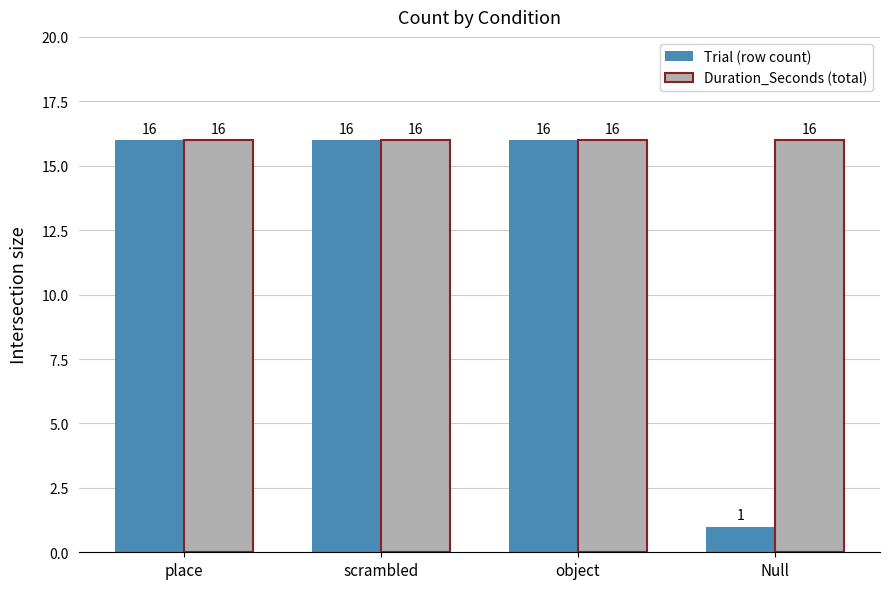

What is the spread (max minus min) of values at Null?

15